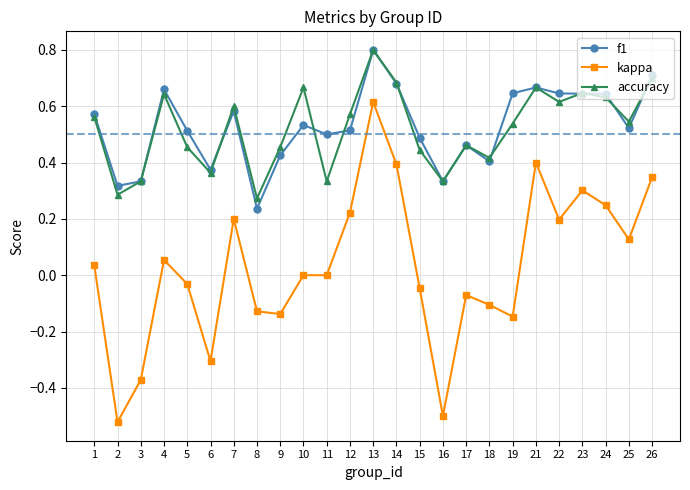

What is the sum of all kappa values?

0.8